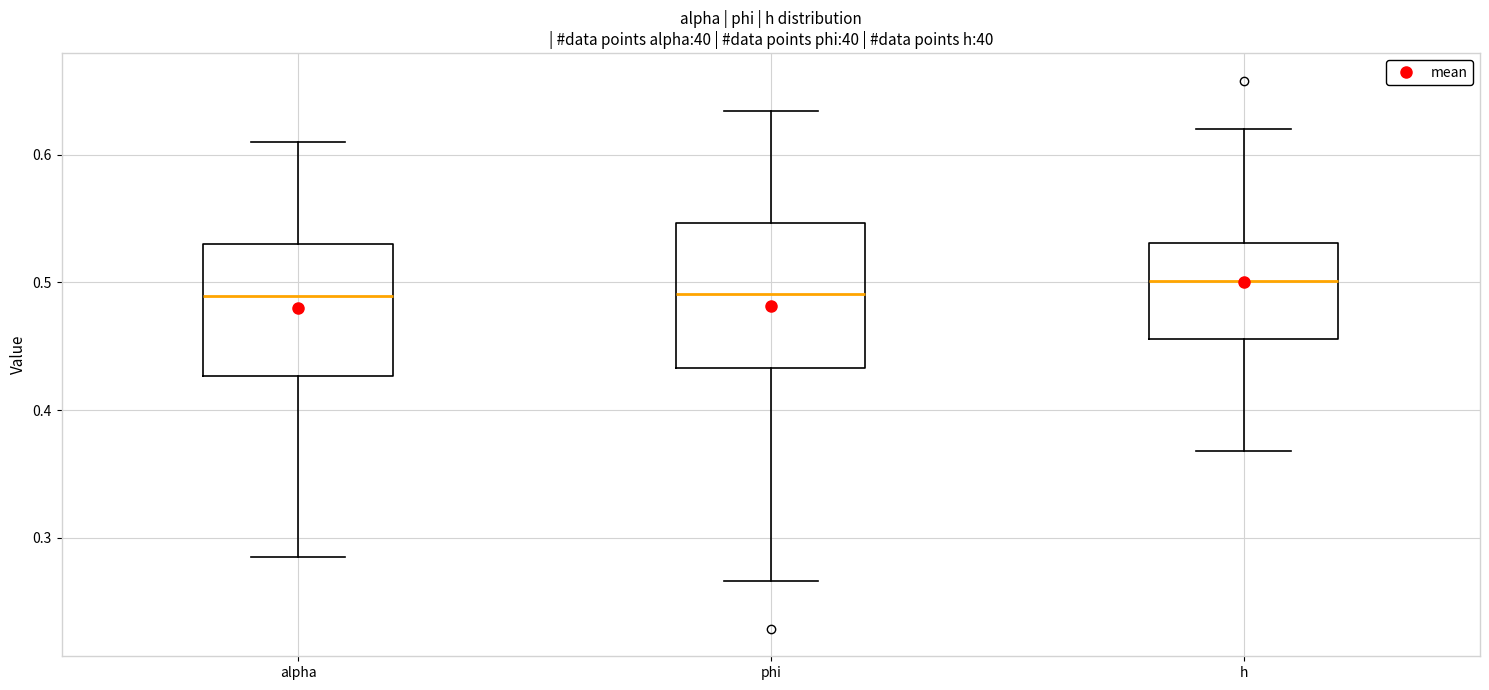

Comparing the boxes themselves (not the whiskers), which one is the tallest?

phi